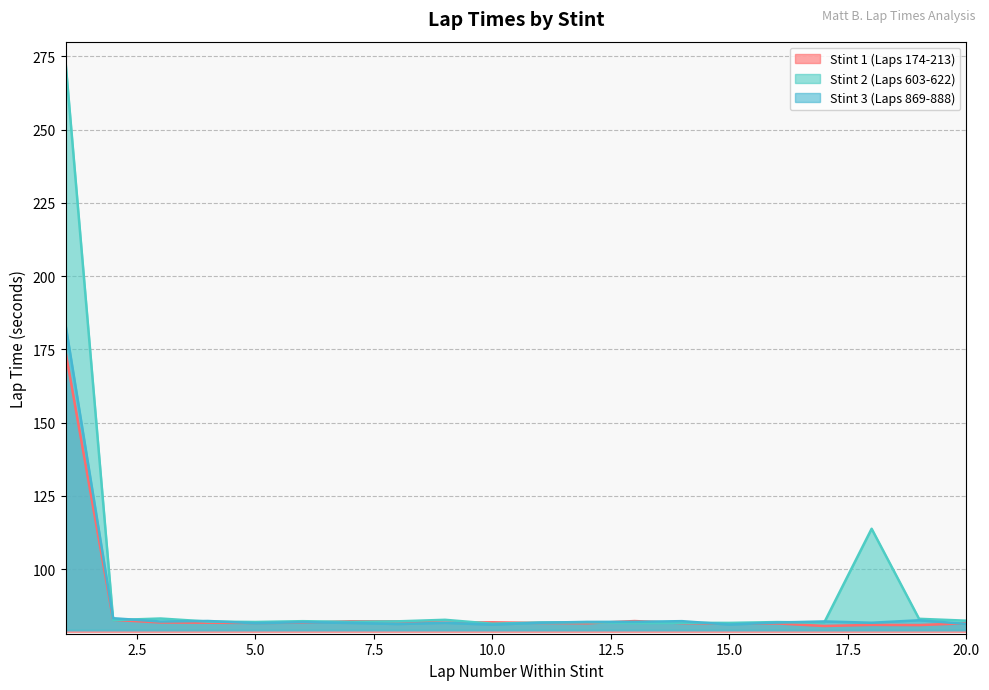

What is the sum of all Stint 1 (Laps 174-213) values?

1726.0